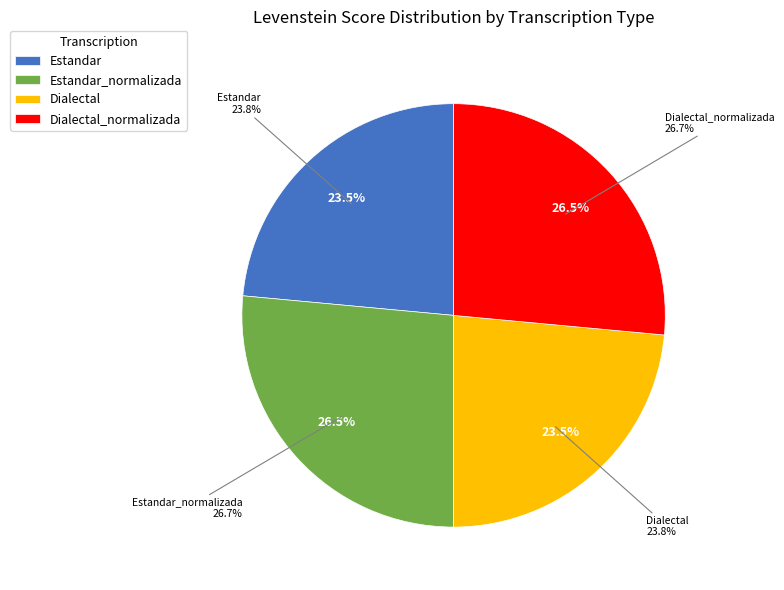

How many segments does this pie chart have?

4